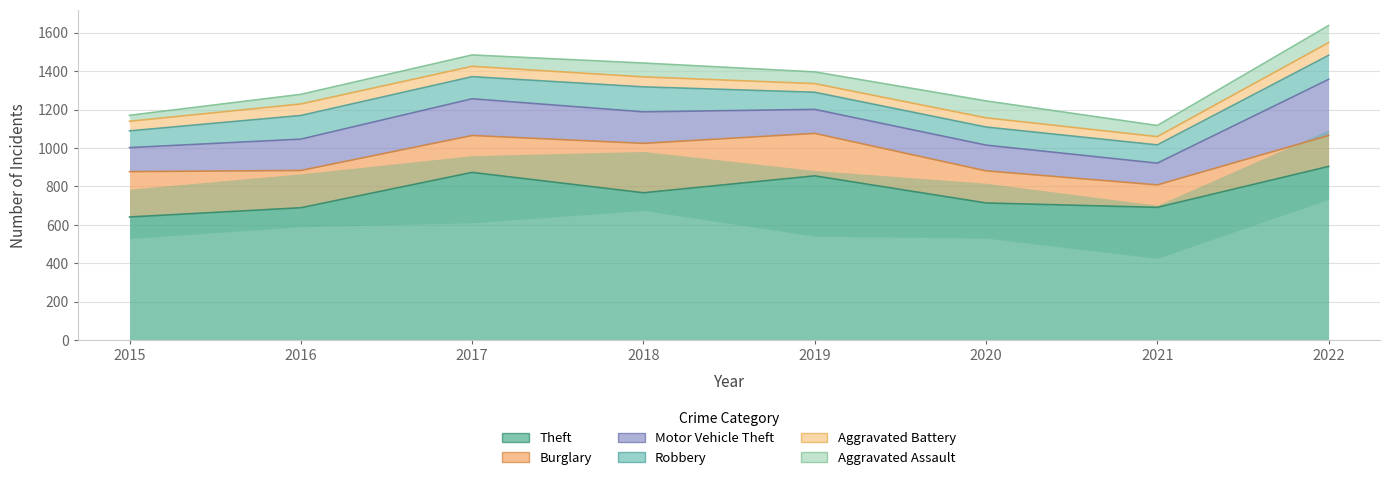

Which series has the largest range (max minus min)?

Theft